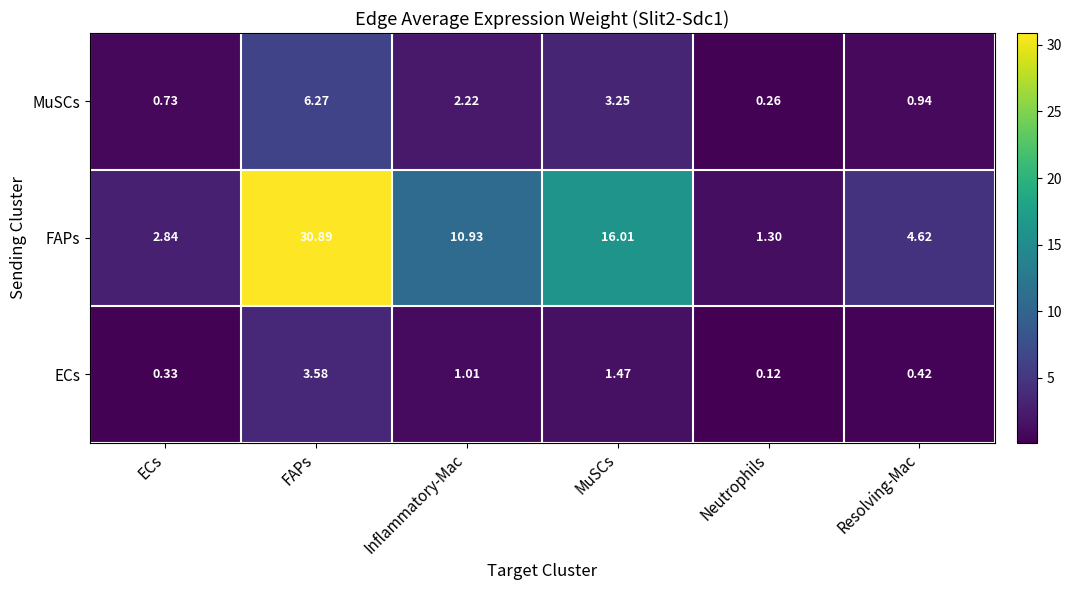

At which category does the chart reach its peak across all series?

FAPs